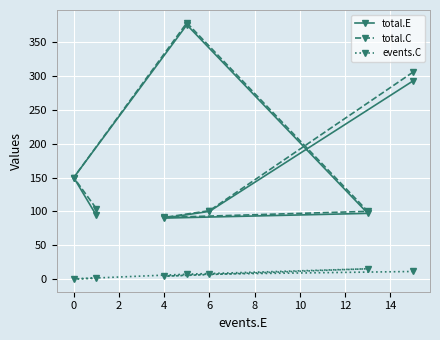

Is the value of events.C at 0 greater than the value of total.E at 4?

No